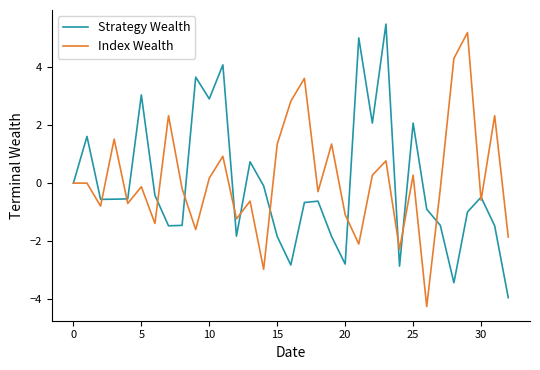

What is the minimum value shown in the chart?

-4.3